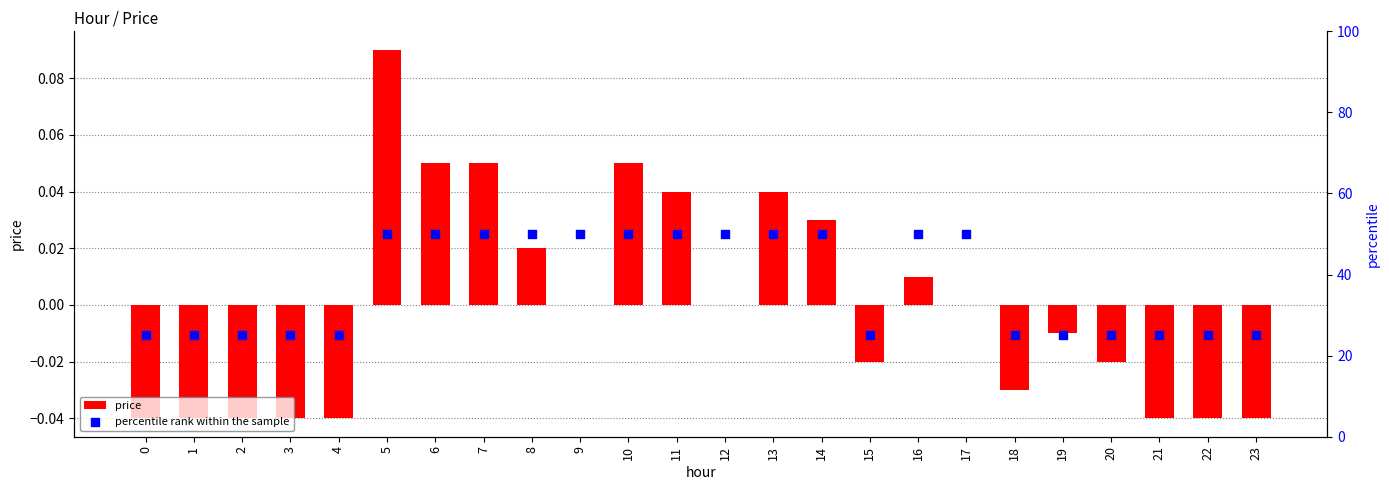

Which series has the widest spread of Y values?

percentile rank within the sample